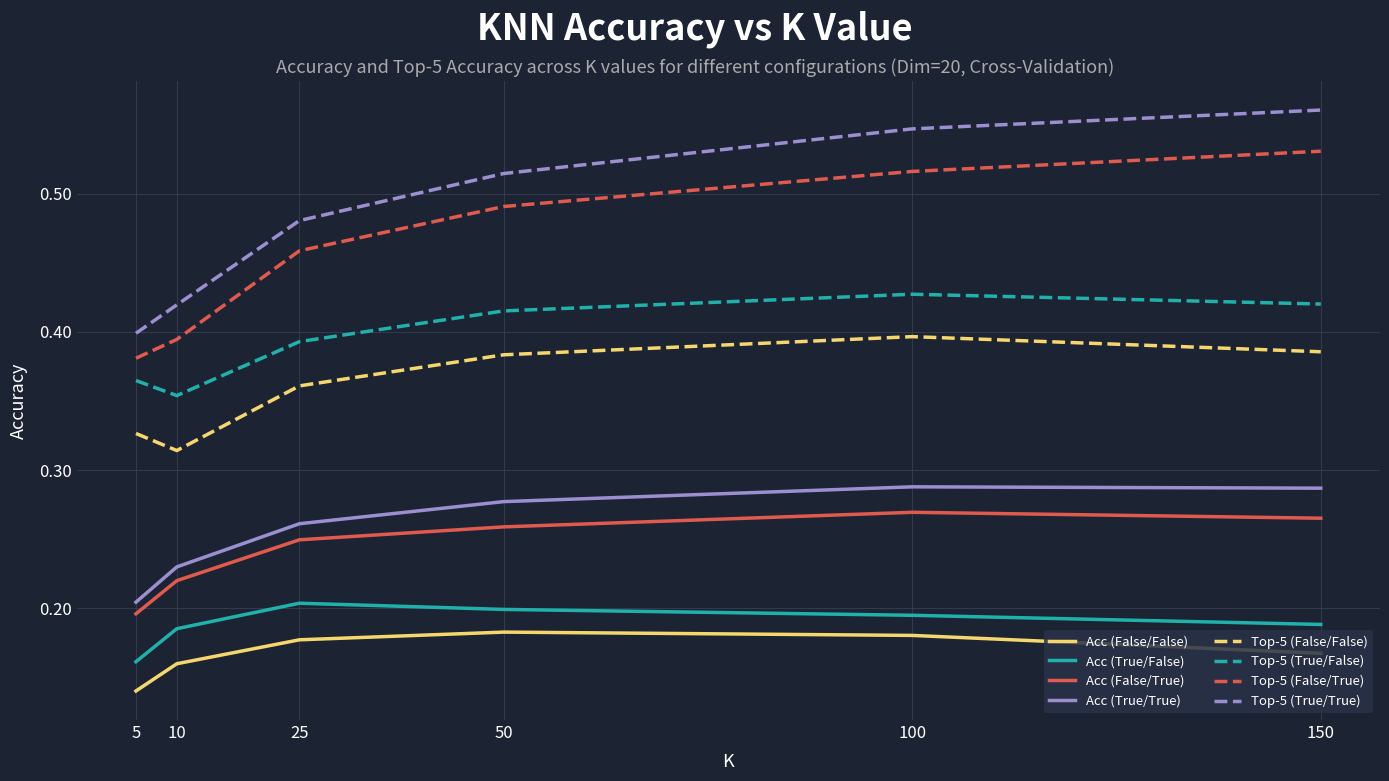

At how many categories does at least one series exceed 0?

6